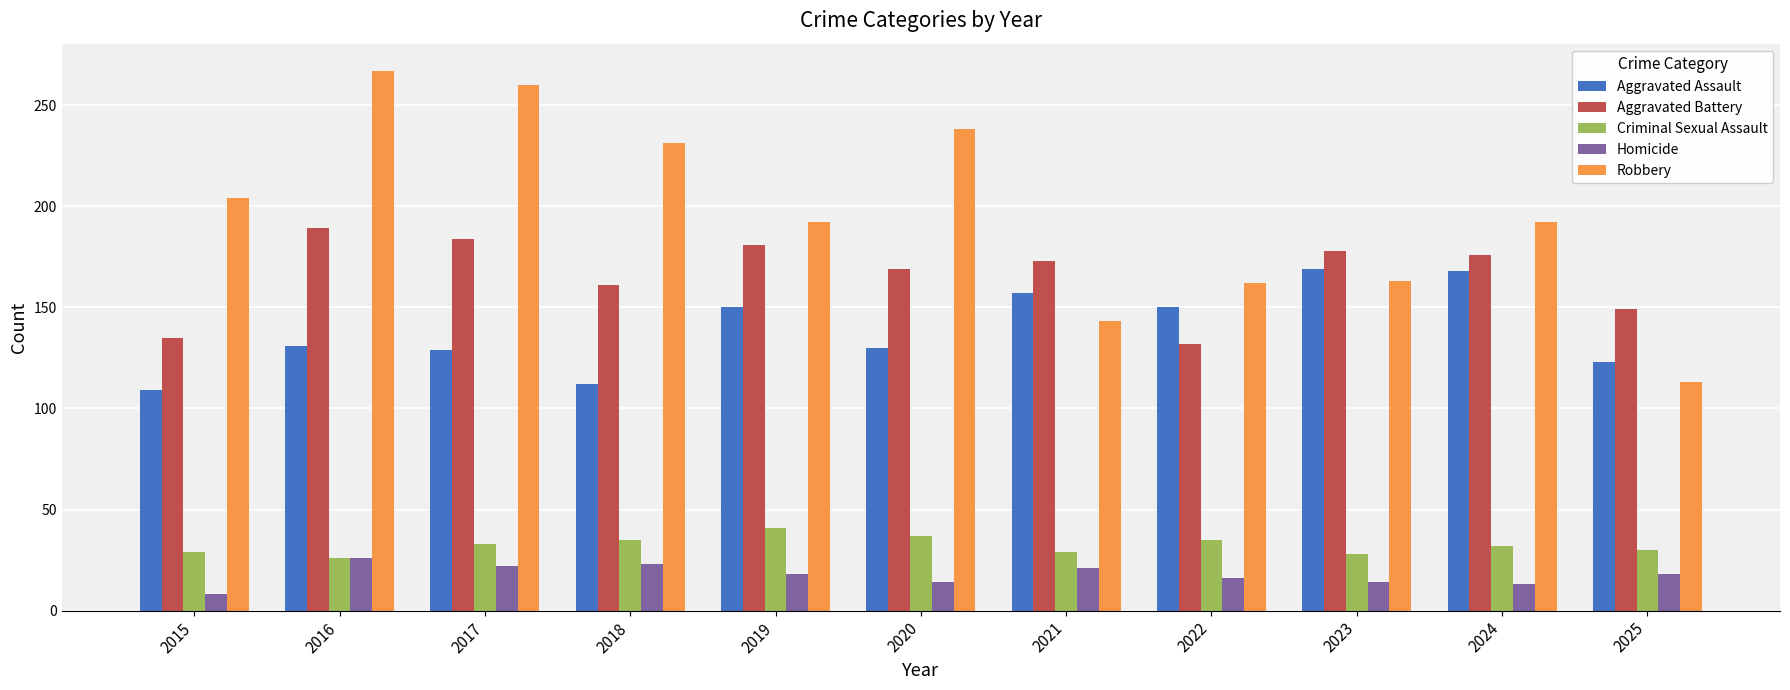

What is the difference between the maximum and minimum values in the Aggravated Assault series?

60